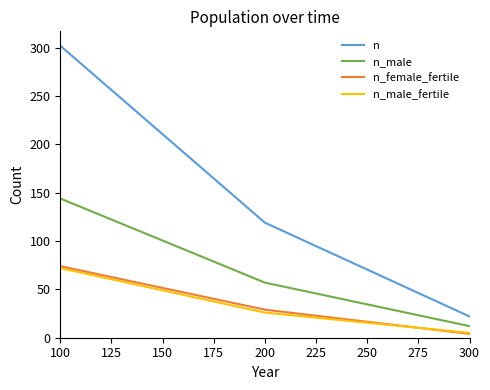

What are all the series names shown in the legend?

n, n_male, n_female_fertile, n_male_fertile